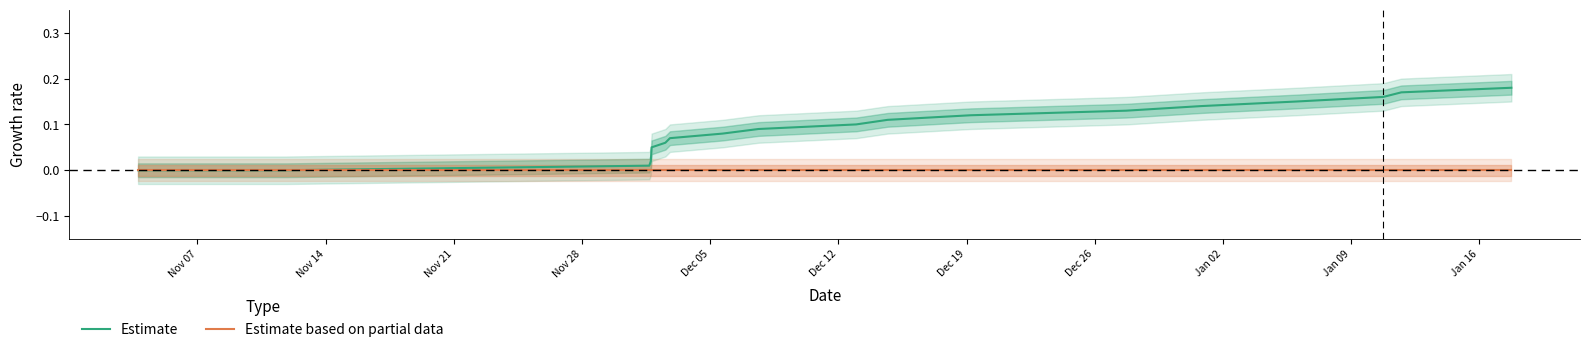

Rank the series by their average value, from lowest to highest.

Estimate based on partial data, Estimate